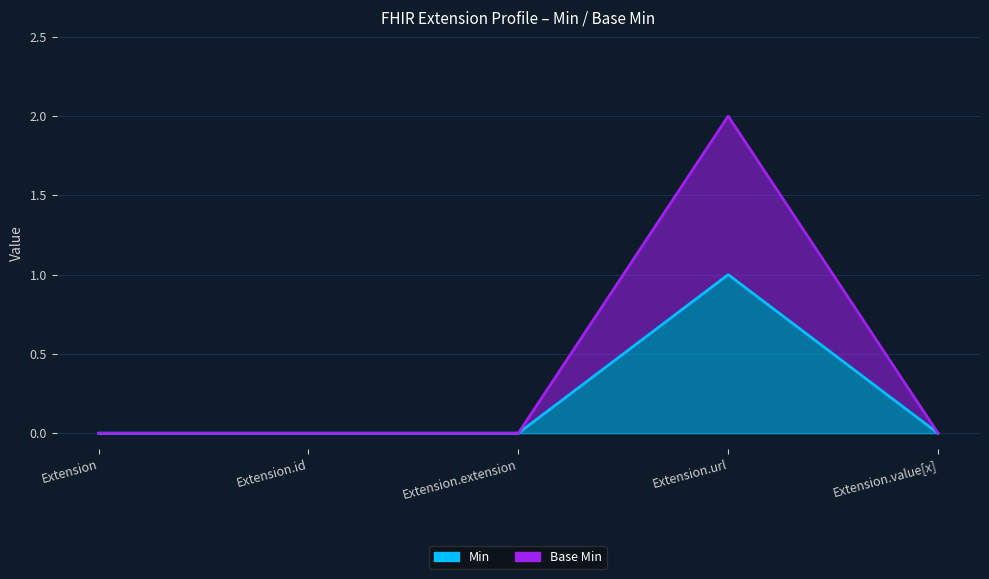

At Extension.url, list the series in order from largest to smallest.

Base Min line, Min line